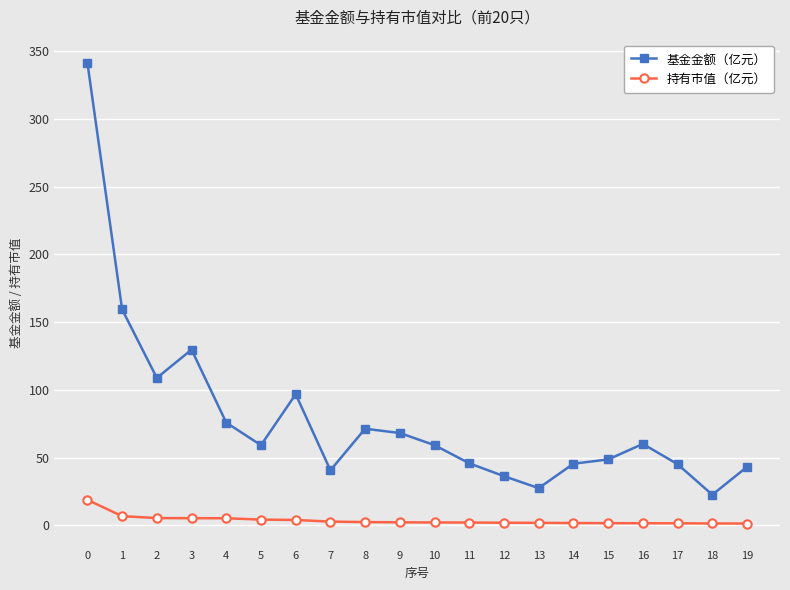

What is the difference between the maximum and minimum values in the 持有市值（亿元） series?

17.5